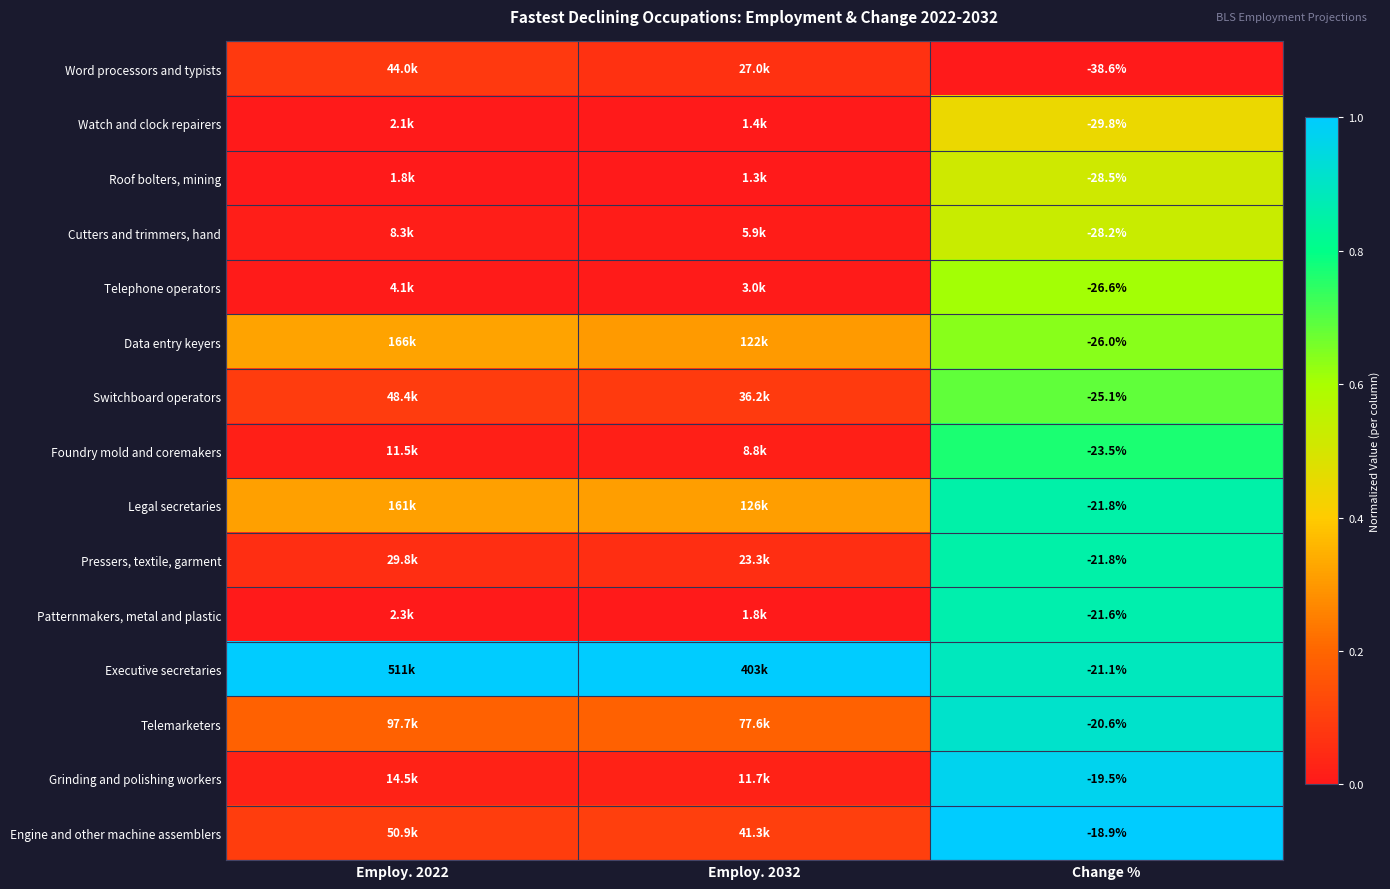

The Pressers, textile, garment series shows 0.9 at Change %. True or false?

True